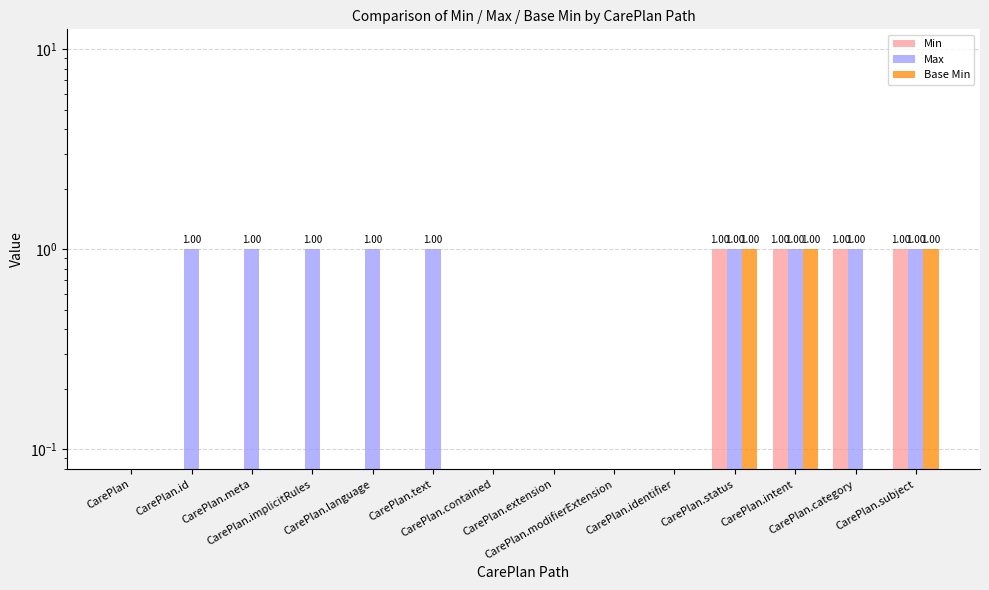

Is the value of Base Min at CarePlan.contained greater than the value of Max at CarePlan.status?

No